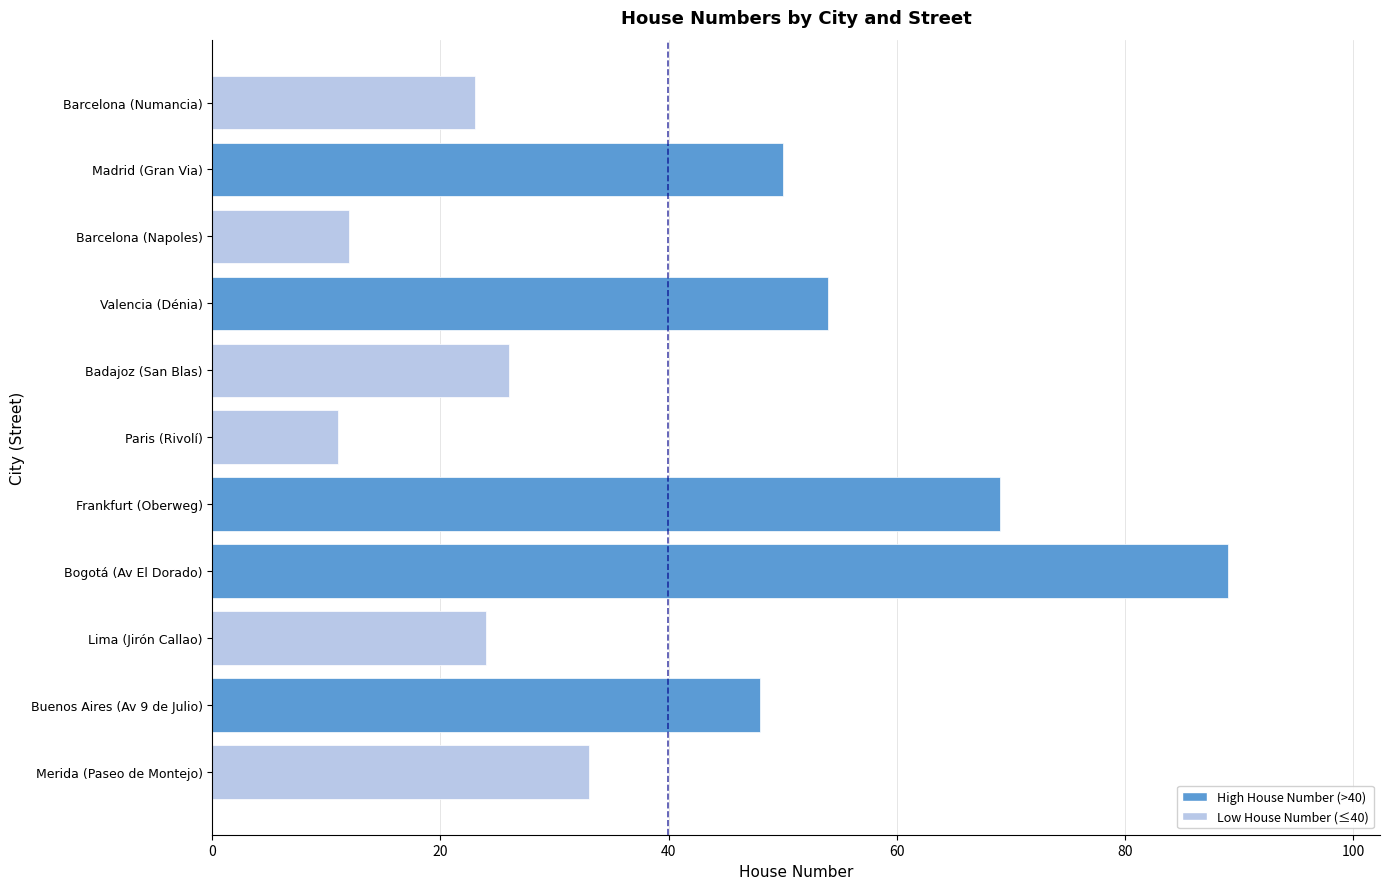

What is the ratio of the value at Lima (Jirón Callao) to the value at Barcelona (Numancia)?

1.0